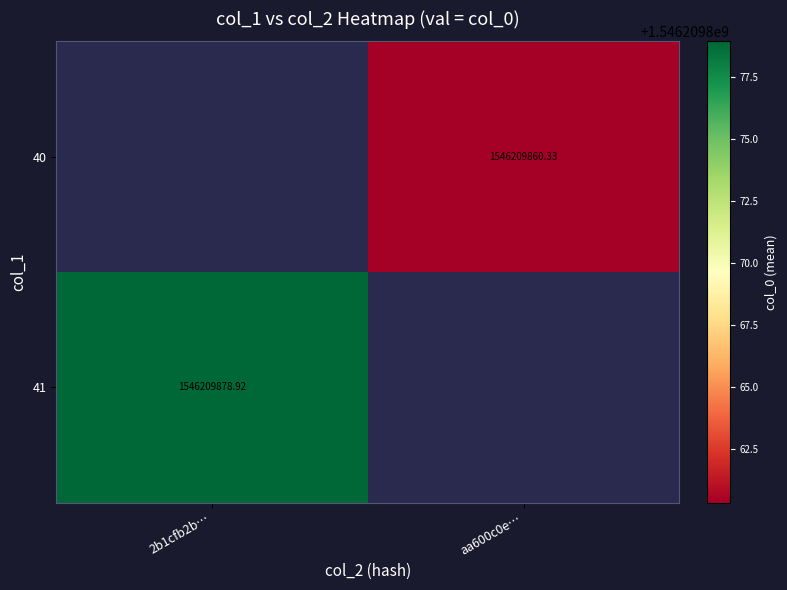

What is the smallest value displayed?

1546209860.3